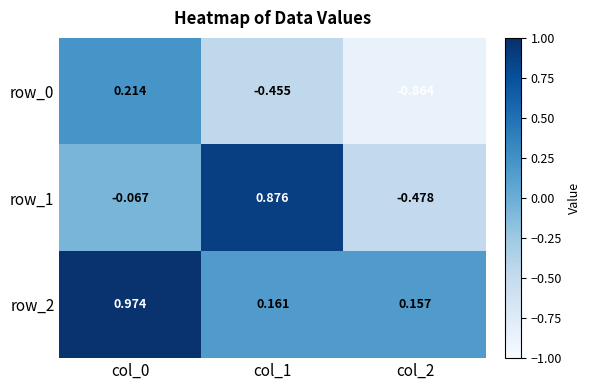

What is the sum of all row_1 values?

0.3